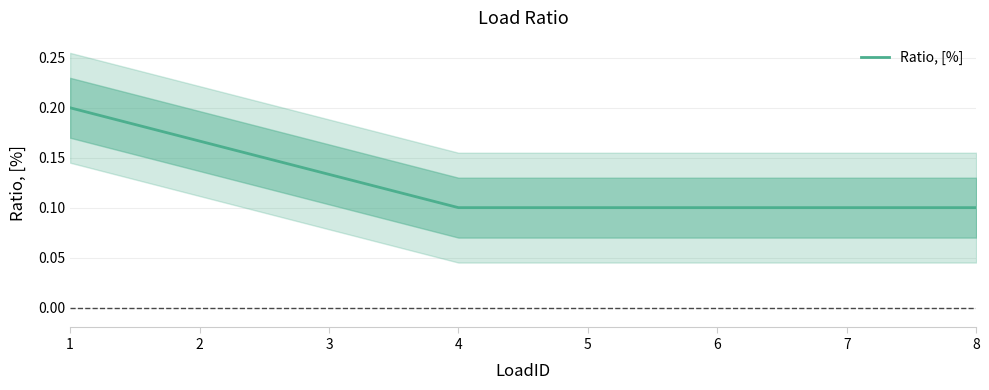

Reading left to right, extract all data points from this chart.

0.2	0.2	0.1	0.1	0.1	0.1	0.1	0.1